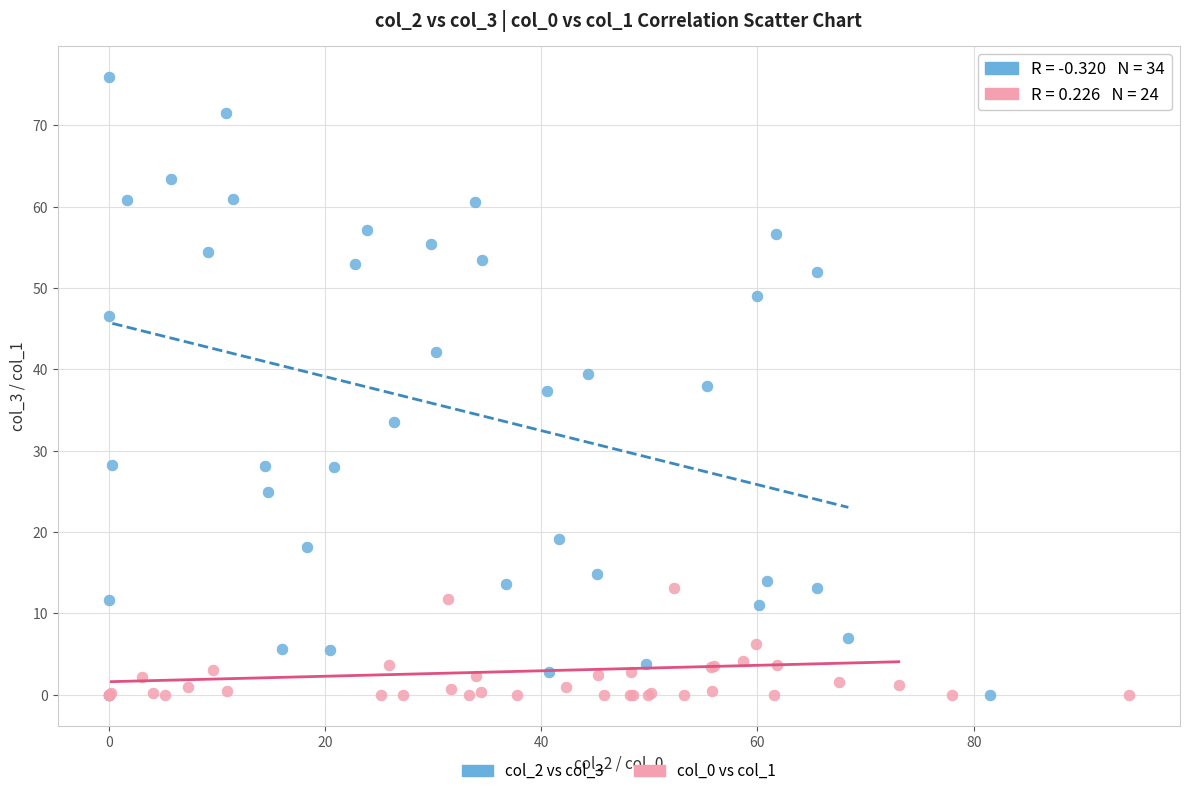

Which series contains the highest Y value?

col_2 vs col_3